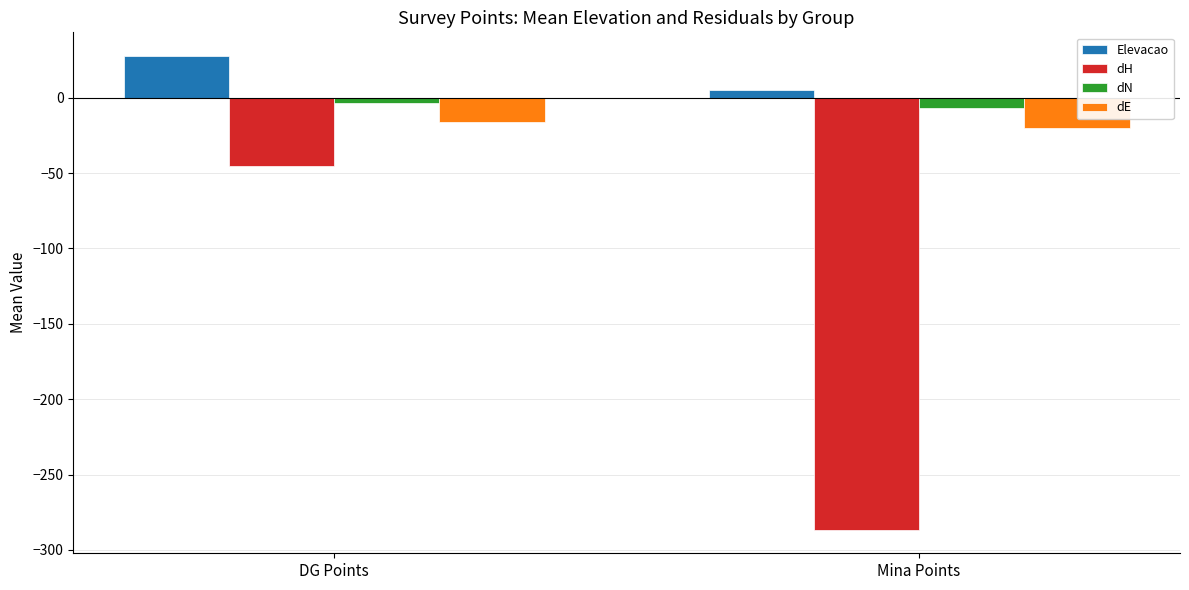

What is the value of the dE bar at the 2nd from the left?

-19.8